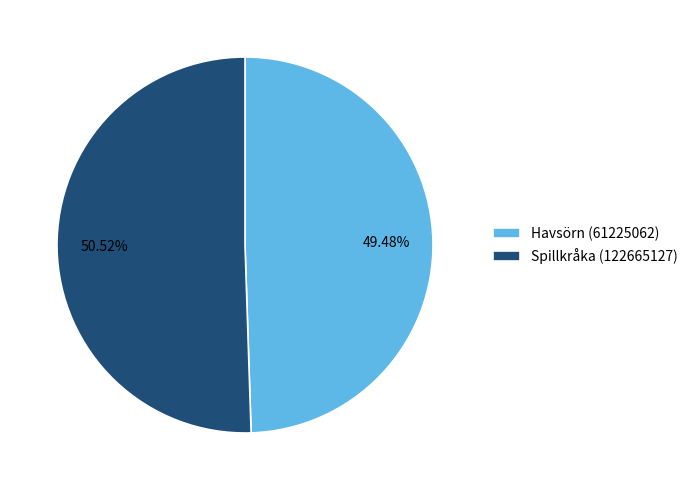

Combined, do Spillkråka (122665127) and Havsörn (61225062) account for over 50%?

Yes